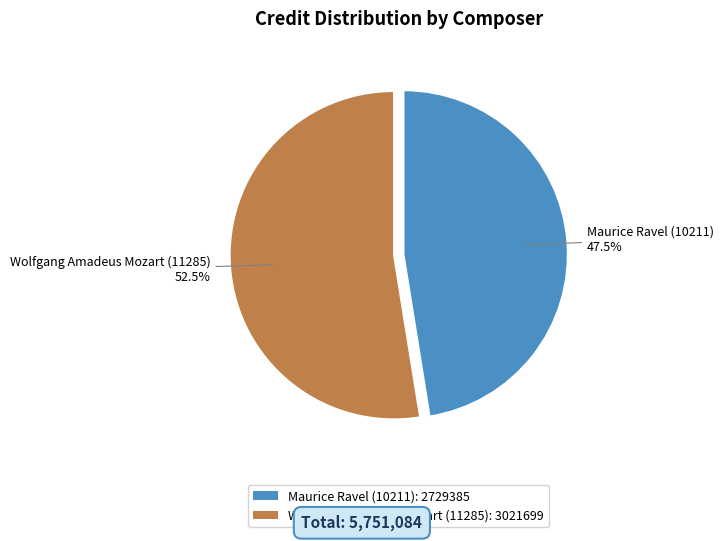

Does Maurice Ravel (10211): 2729385 represent more than half of the total?

No